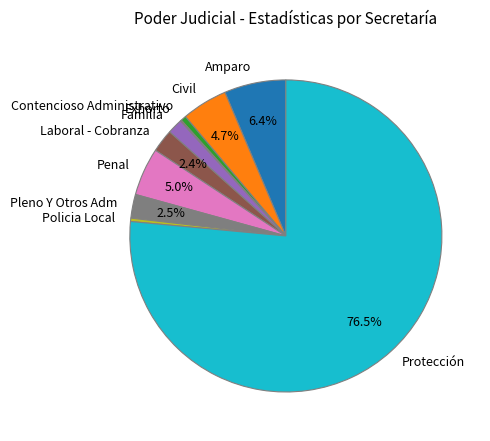

Does Protección account for over 50% of the chart?

Yes